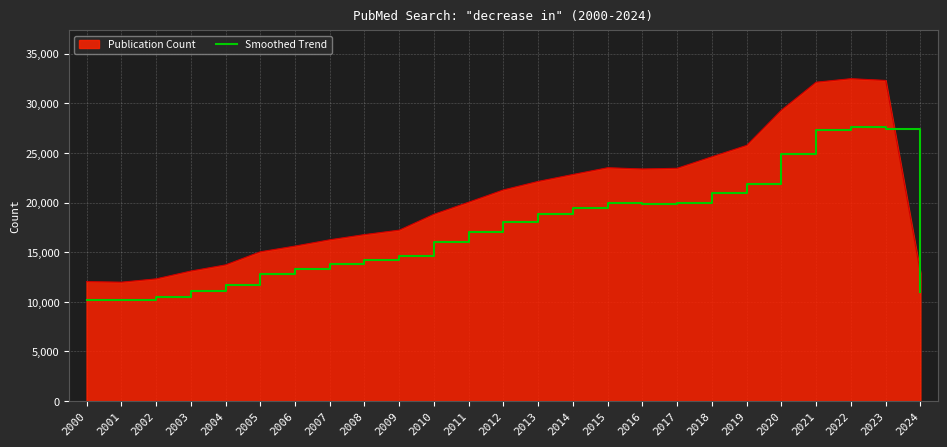

Which series has the widest spread of values?

Publication Count